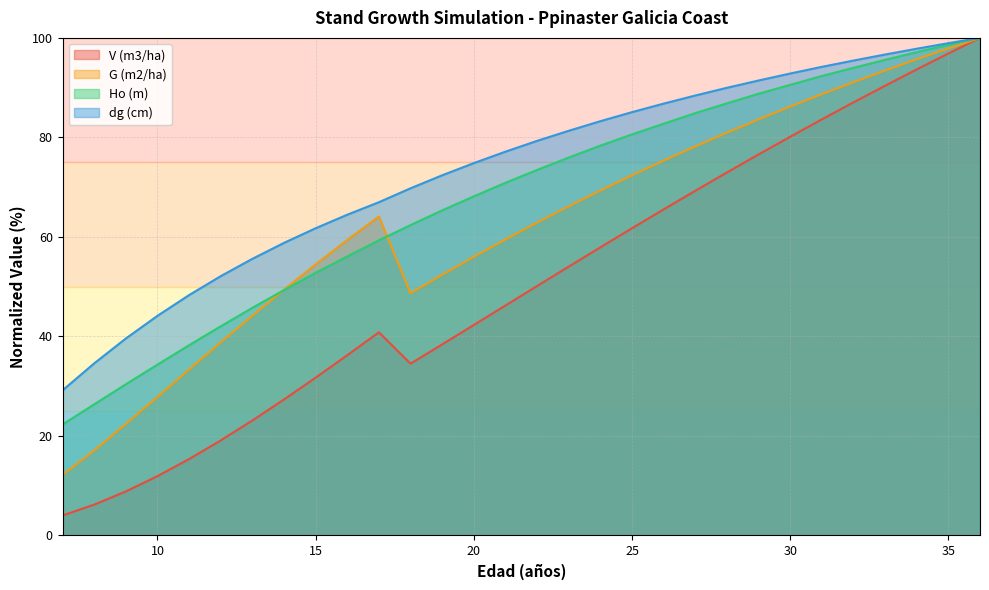

What is the value of the G (m2/ha) point at the 18th from the left?

69.3